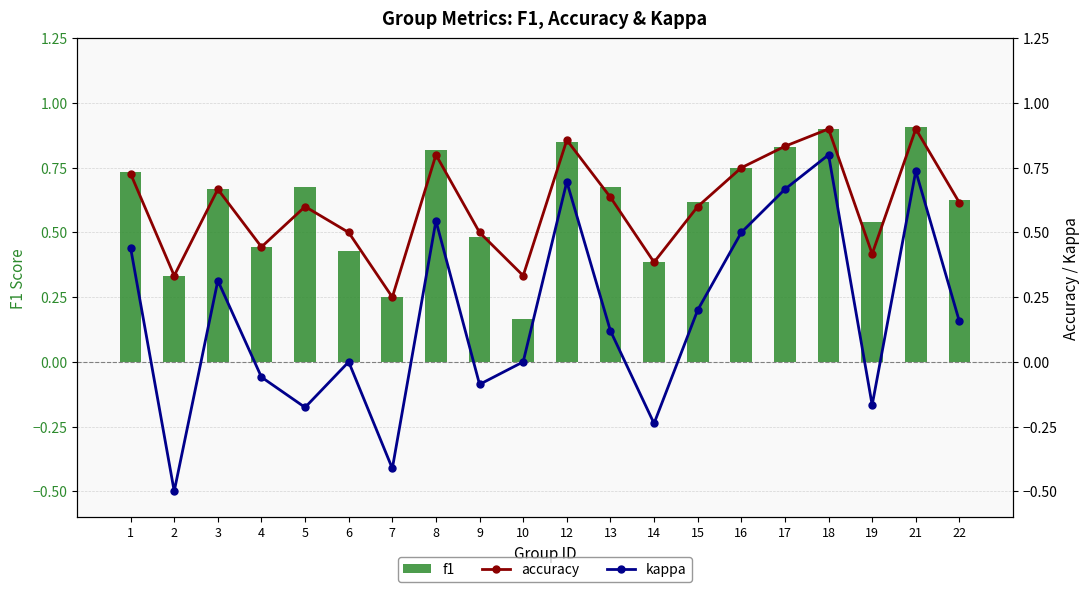

How many f1 values are between 0 and 1?

20